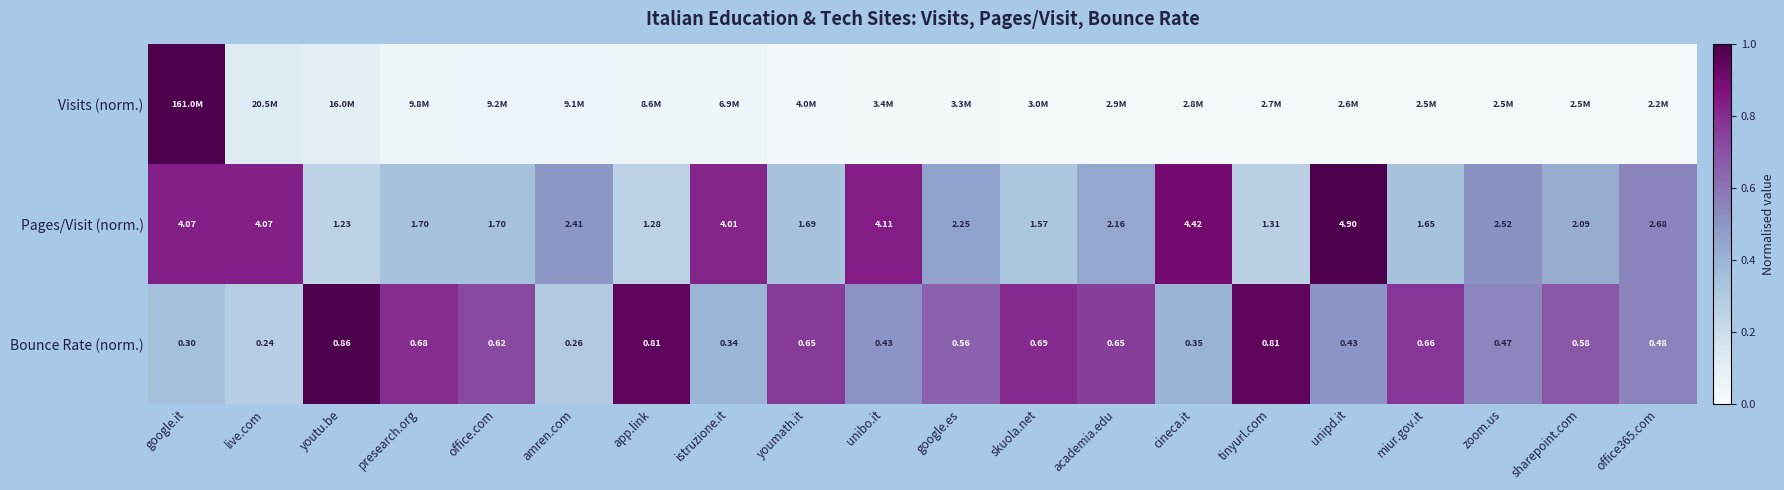

At which label does Bounce Rate (norm.) reach its peak?

youtu.be